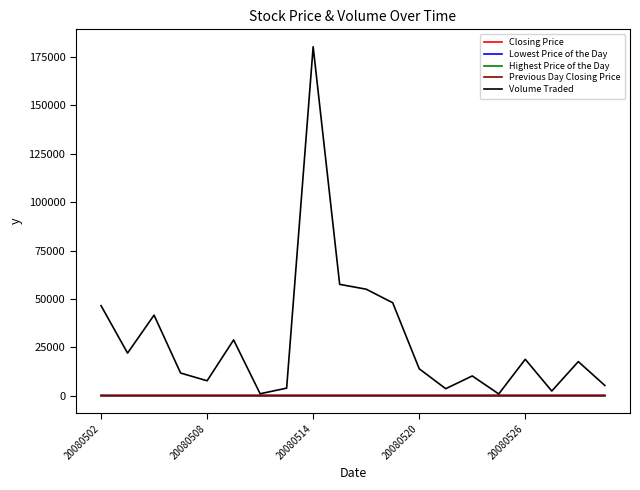

Which series has the largest total across all categories?

Volume Traded